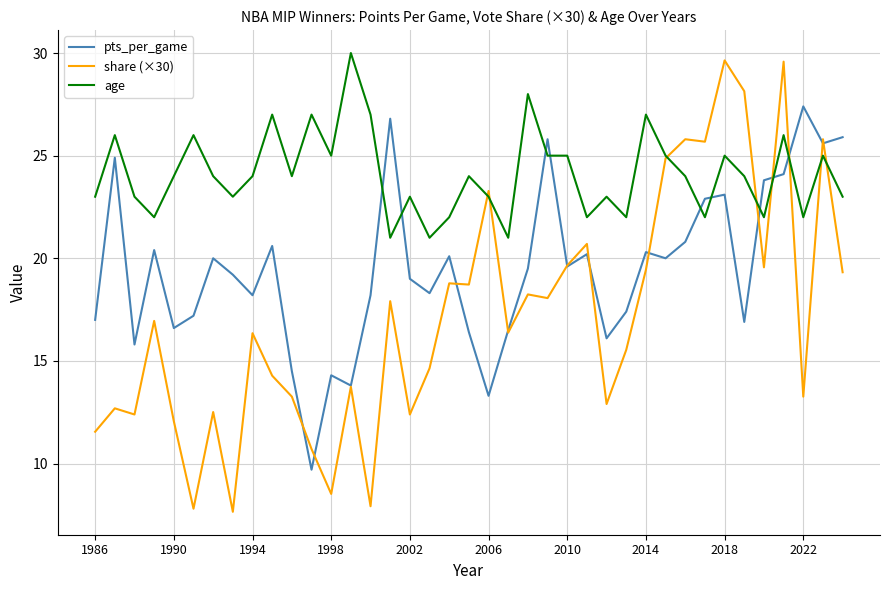

Which series has the largest total across all categories?

age